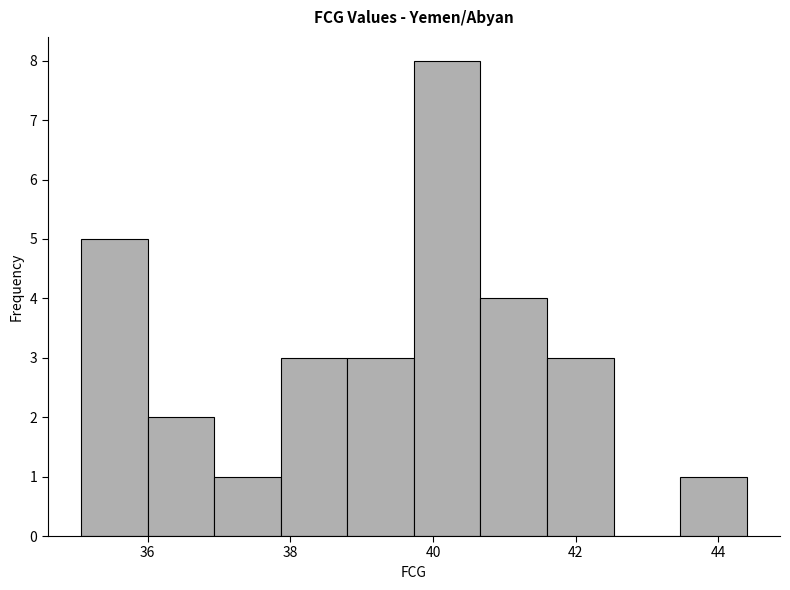

Reading left to right, list every bar in this chart as the range it spans on the x-axis followed by its height. Neither the bar edges nor the heights are printed on the chart, so give them approximately, as read against the axes.

35.0 to 36.0: 5
36.0 to 37.0: 2
37.0 to 37.8: 1
37.8 to 38.8: 3
38.8 to 39.8: 3
39.8 to 40.6: 8
40.6 to 41.6: 4
41.6 to 42.6: 3
42.6 to 43.4: 0
43.4 to 44.4: 1